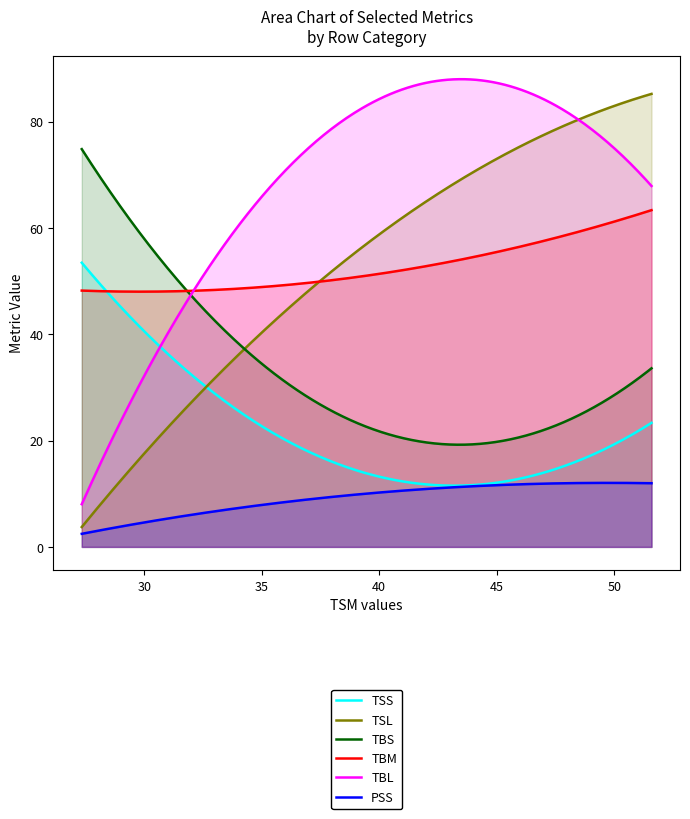

Which series has the widest spread of values?

TSL